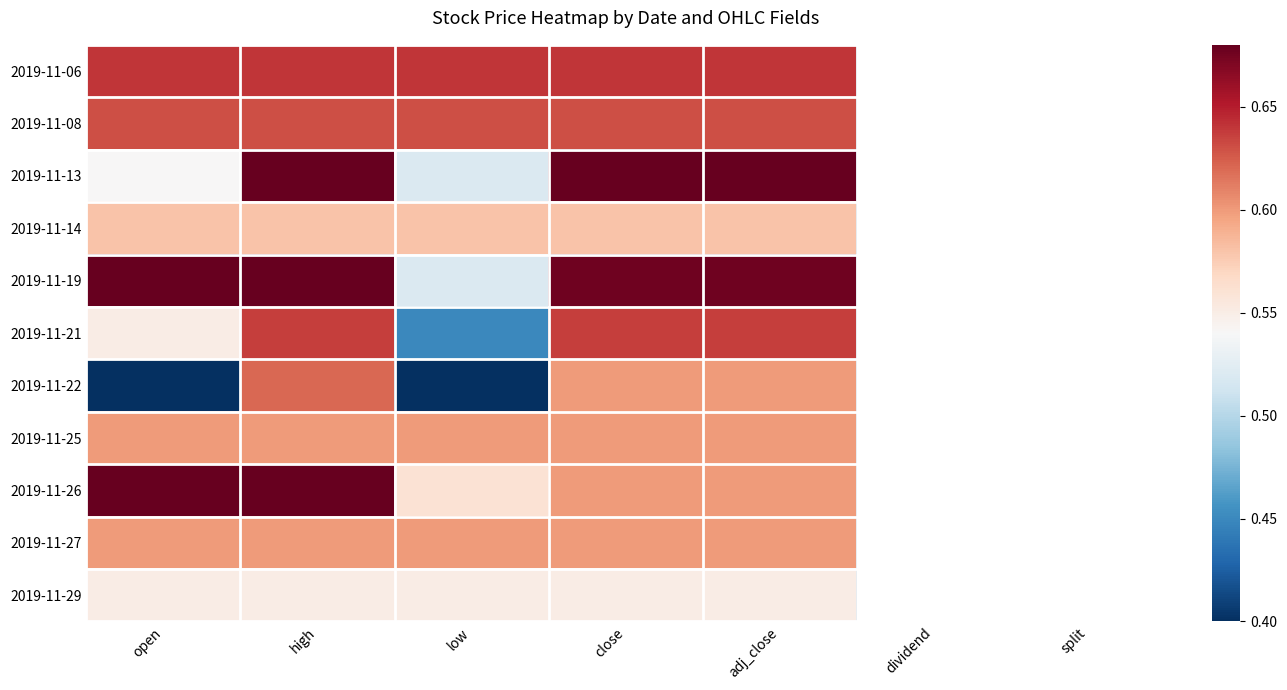

Which series has the largest total across all categories?

2019-11-19